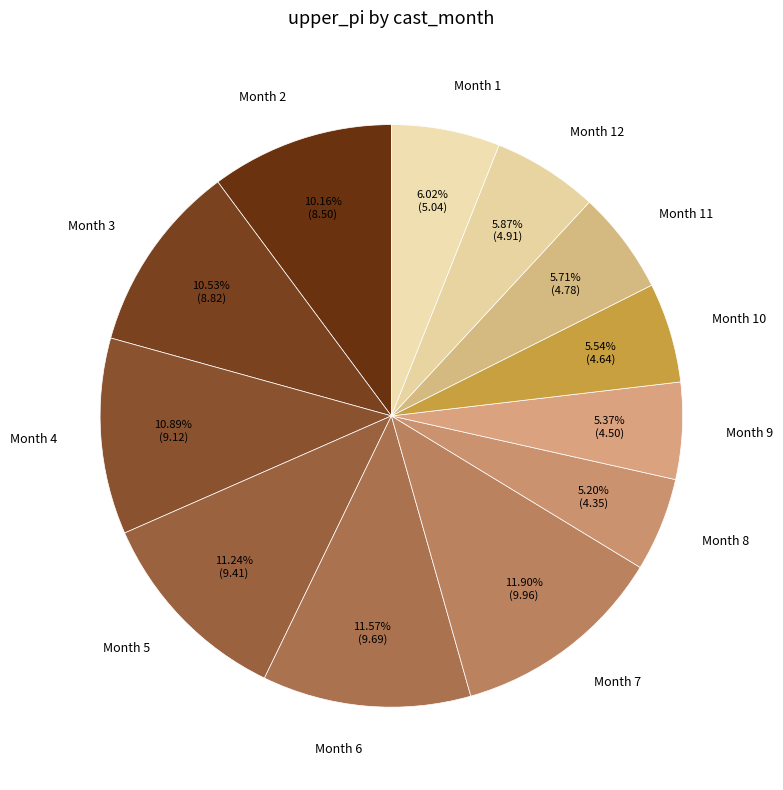

Is the sum of Month 11 and Month 4 greater than half?

No